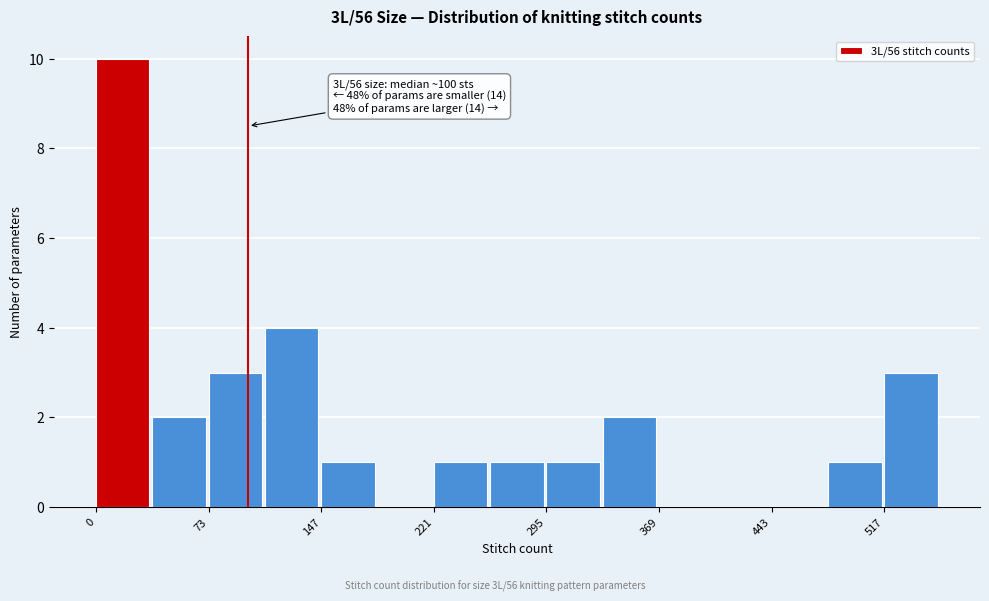

Around what value on the x-axis is the tallest bar? Give the approximate position of its centre, as read against the axis.

20